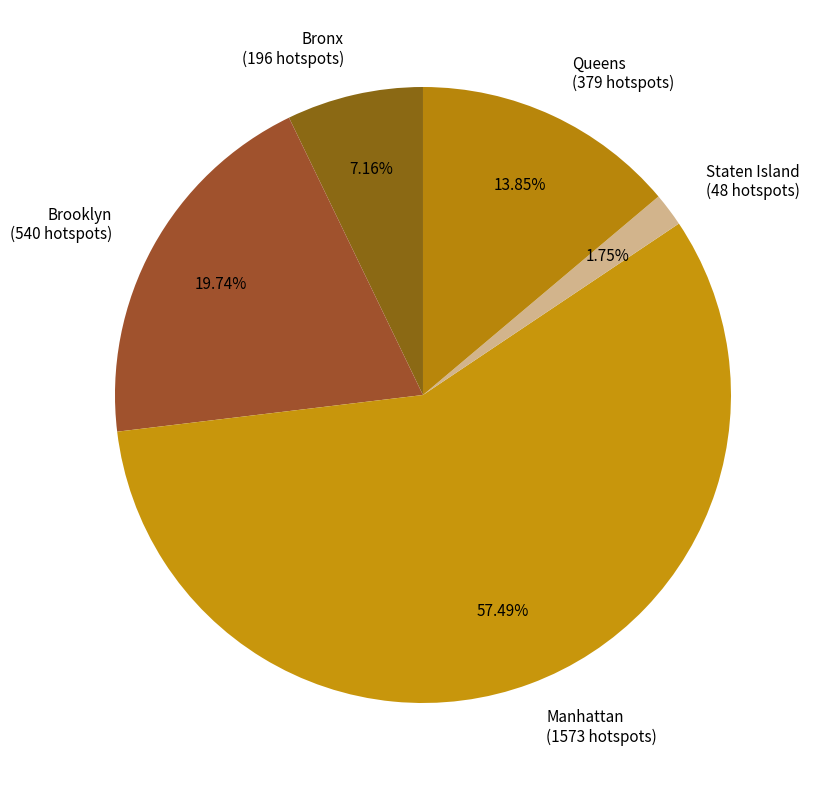

To the nearest percent, what is the combined percentage of Manhattan and Bronx?

65%